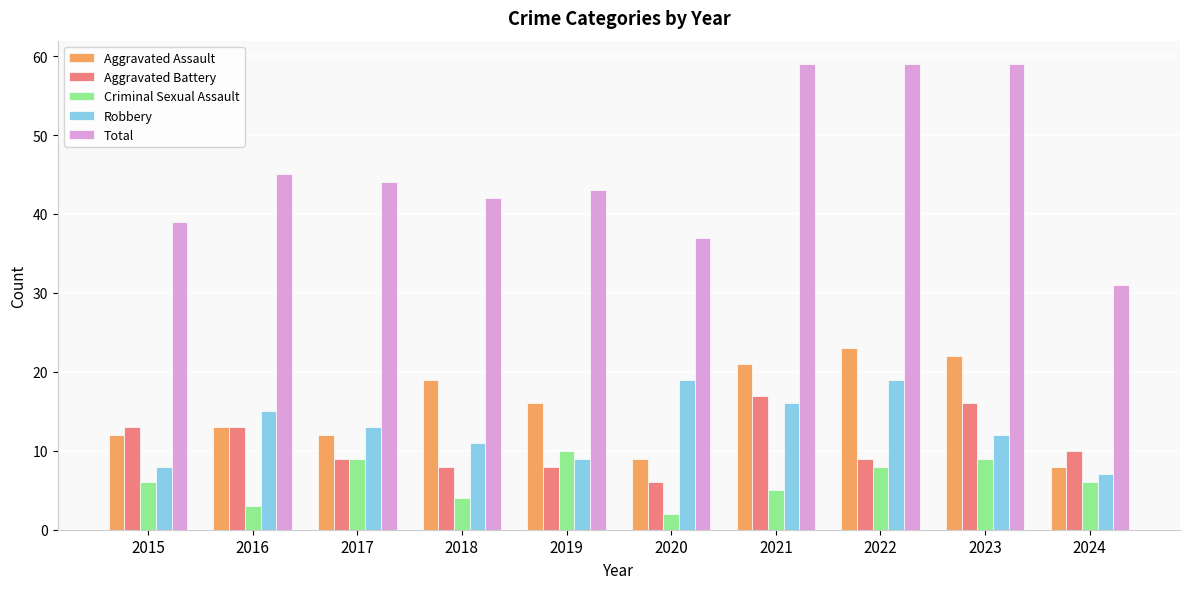

How many distinct data groups are displayed?

5